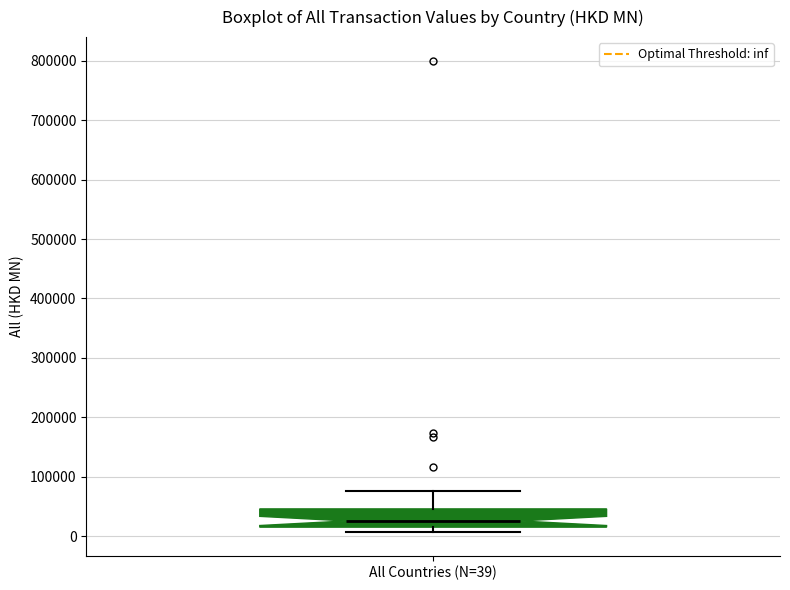

Read this box plot against the y-axis: the position of the median line, the range covered by the box, and the ends of both whiskers. The values are not printed on the chart, so give them approximately, as read against the axis.

median 30000, box 20000 to 50000, whiskers 10000 to 80000